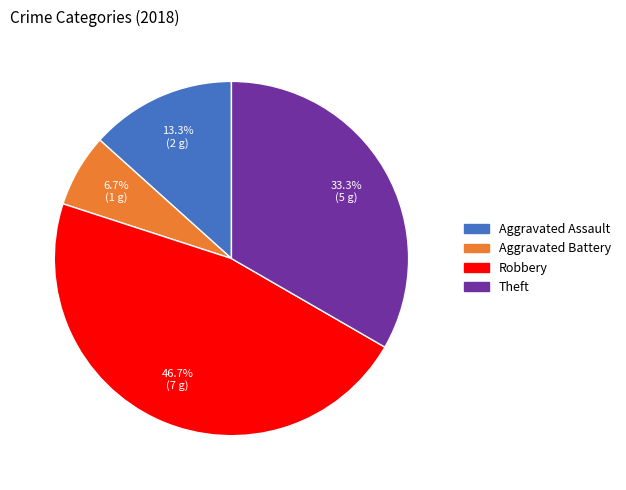

To the nearest percent, what is the difference between the largest and smallest slice percentages?

40%